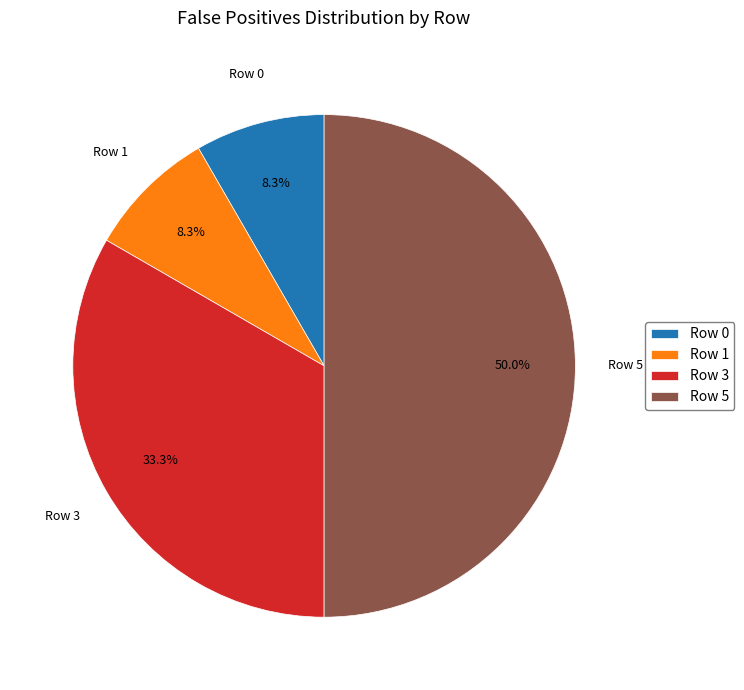

Which slice is the largest?

Row 5